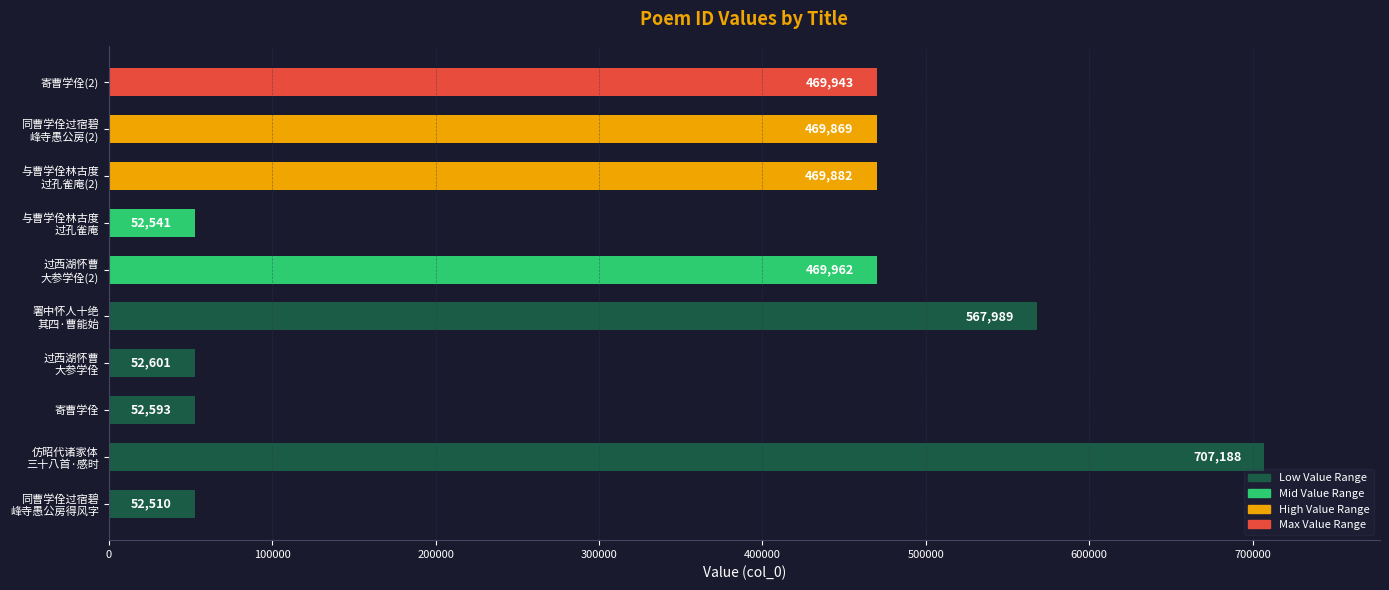

The value at 寄曹学佺 is 52593. True or false?

True